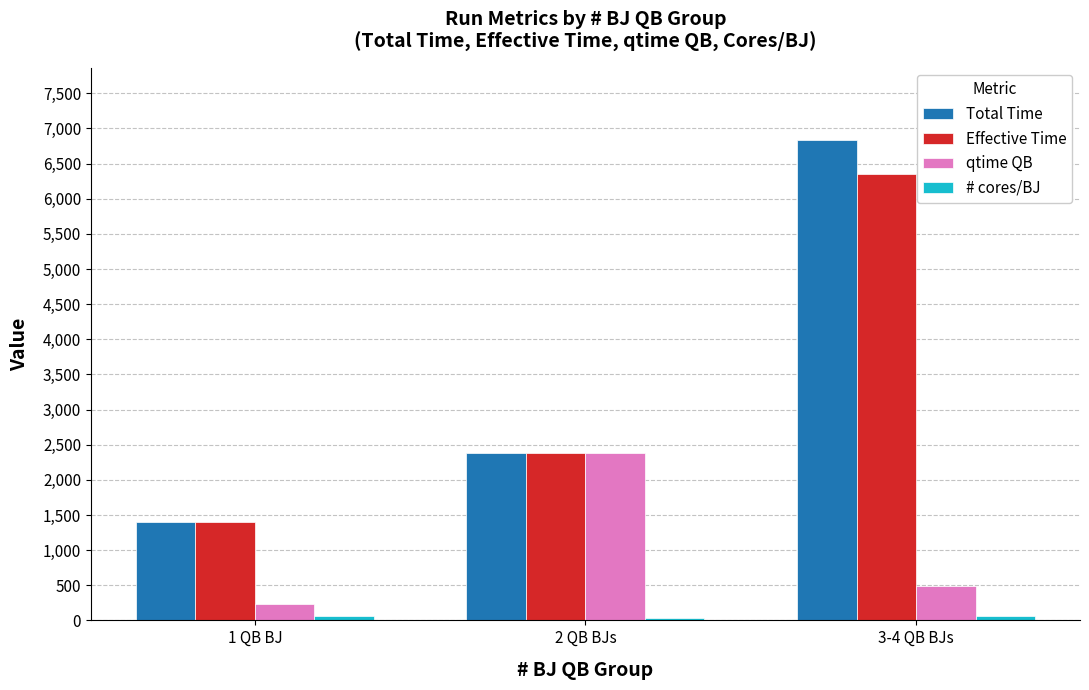

Where is Total Time nearest to the value 4122?

2 QB BJs